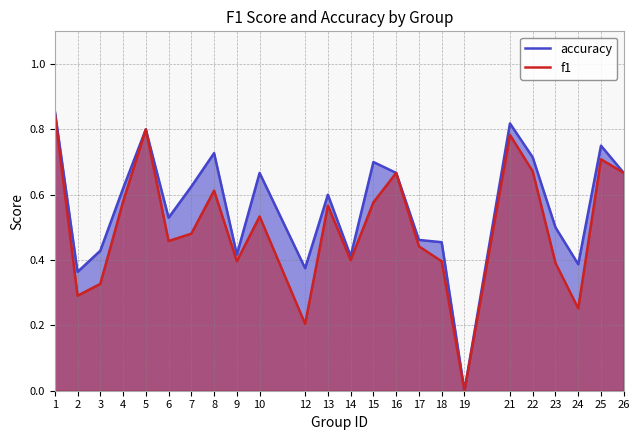

How many accuracy values are between 0 and 1?

24